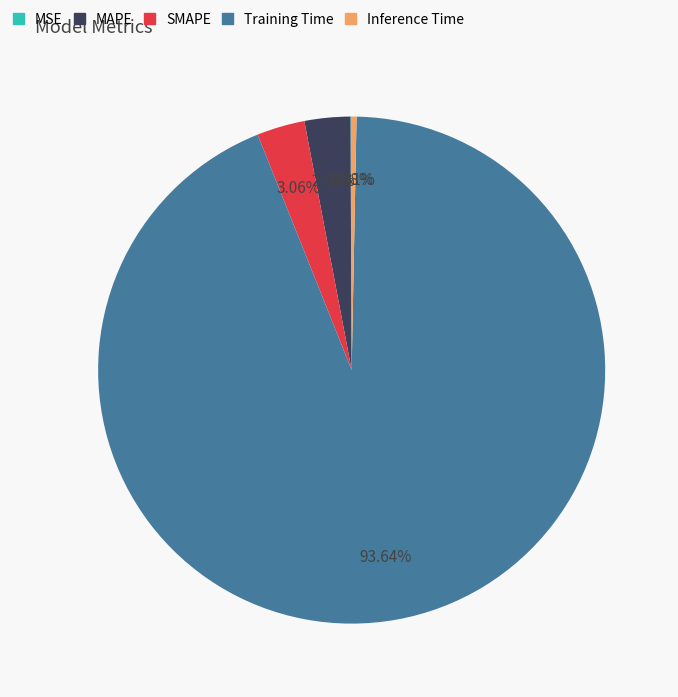

To the nearest percent, what is the average slice percentage?

20%